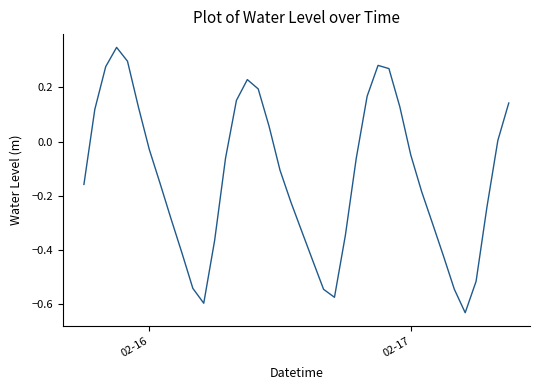

What is the difference between the maximum and minimum values?

1.0